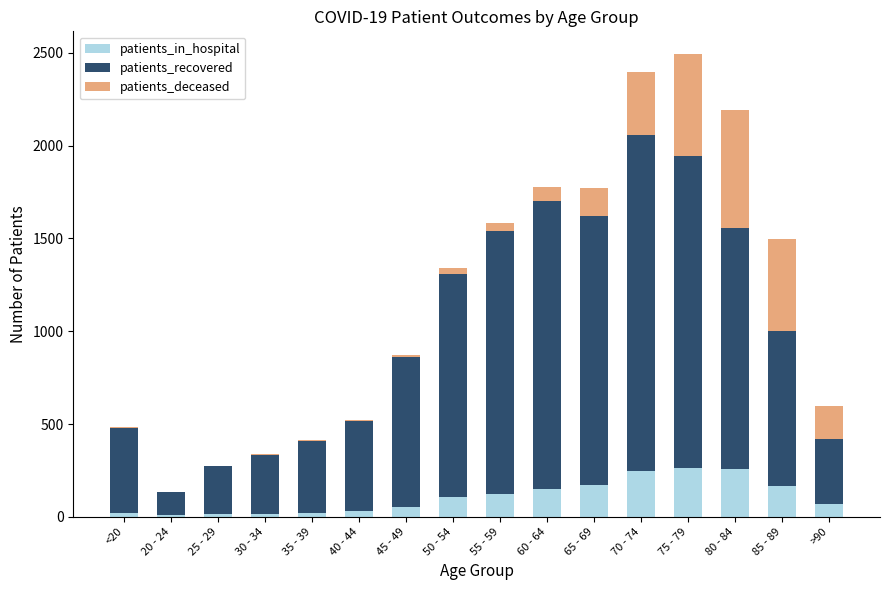

The patients_in_hospital series shows 249 at 70 - 74. True or false?

True